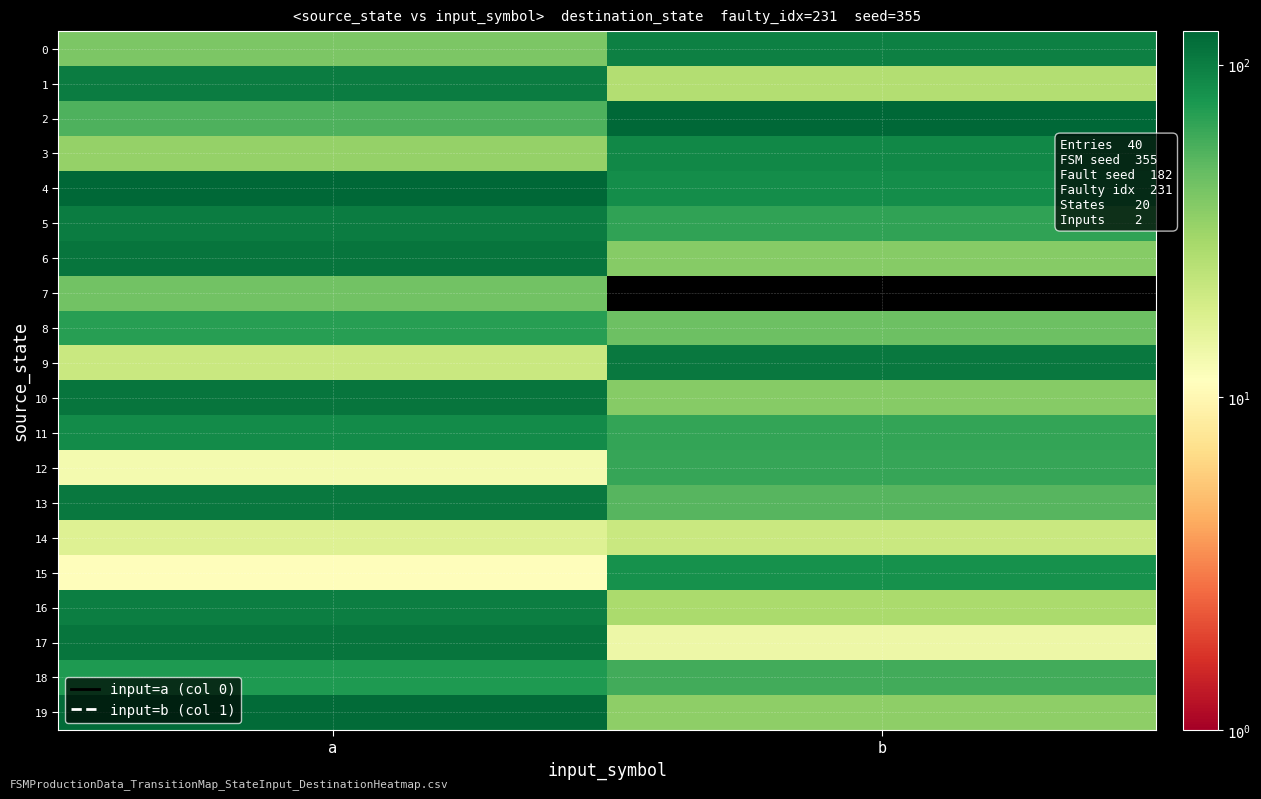

Reading left to right, what are all the values shown in this chart?

0: a=40	b=97
1: a=102	b=26
2: a=55	b=125
3: a=33	b=90
4: a=126	b=85
5: a=101	b=67
6: a=109	b=37
7: a=43	b=0
8: a=71	b=45
9: a=21	b=106
10: a=110	b=37
11: a=87	b=66
12: a=13	b=64
13: a=106	b=52
14: a=17	b=21
15: a=11	b=82
16: a=99	b=28
17: a=109	b=14
18: a=75	b=60
19: a=120	b=35